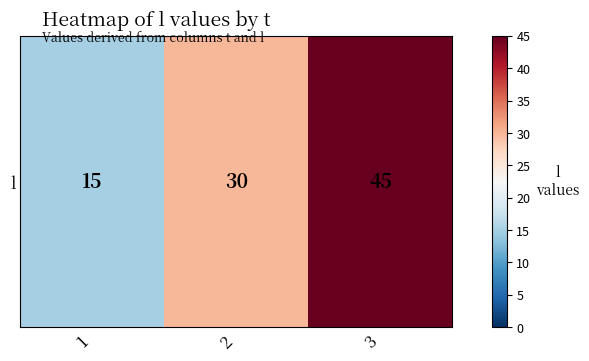

What is the sum of the values at 2 and 1?

45